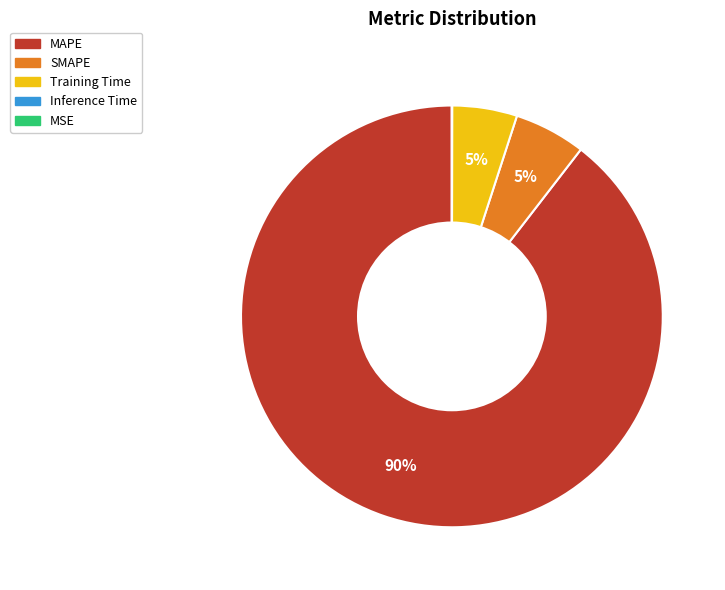

True or false: MAPE accounts for 99% of the total.

False